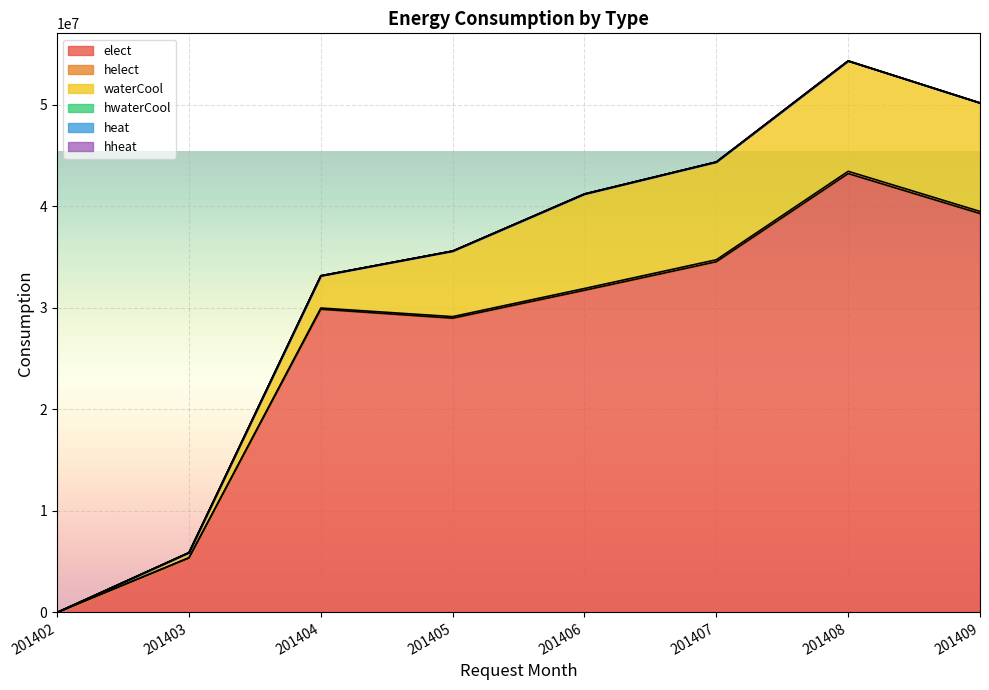

At which label does waterCool reach its peak?

201408